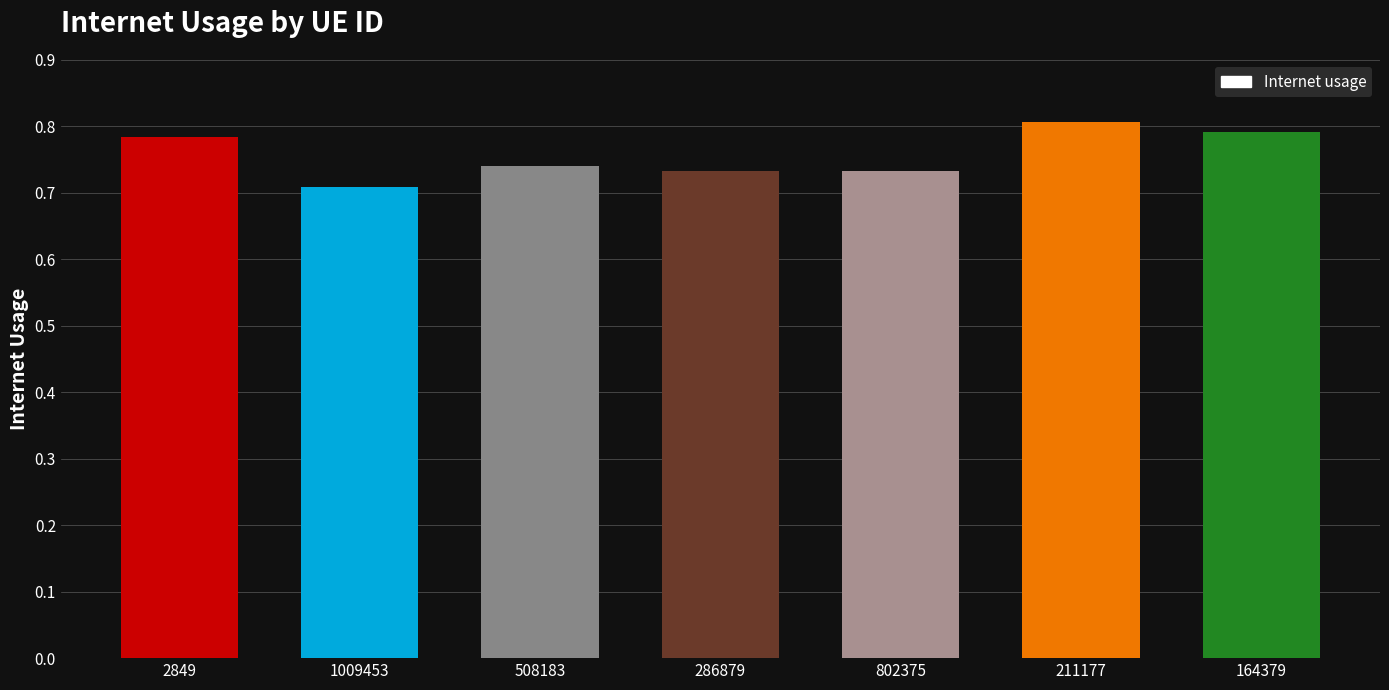

What is the label of the 3rd bar from the left?

508183